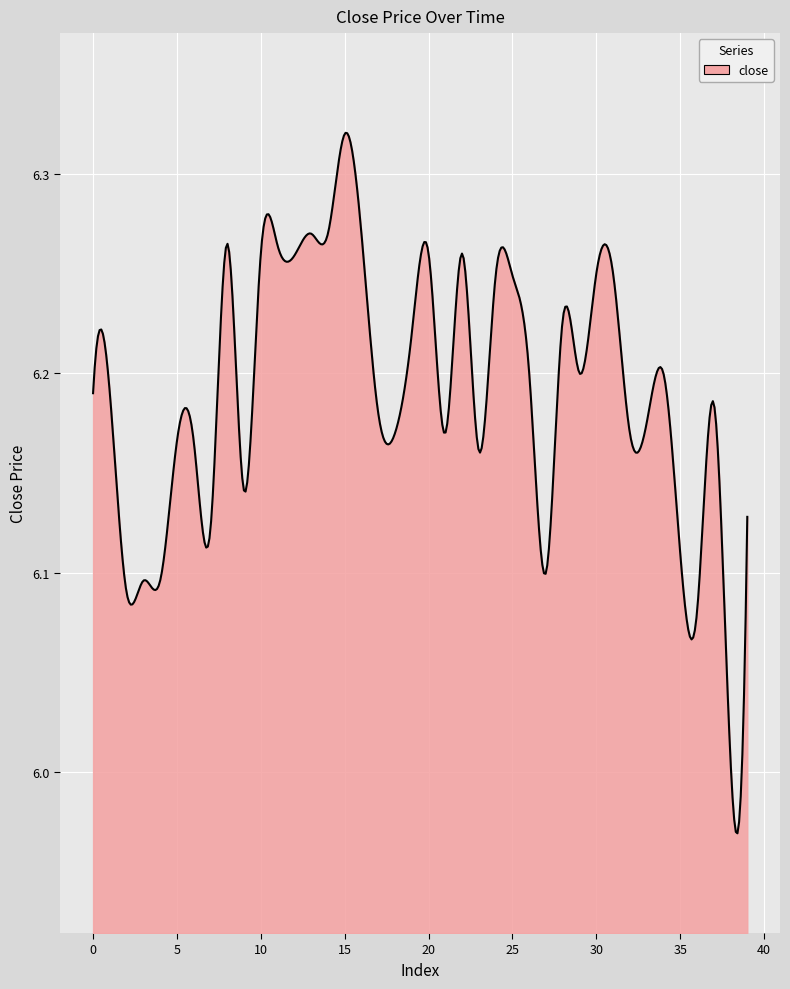

What is the difference between the maximum and minimum values?

0.4